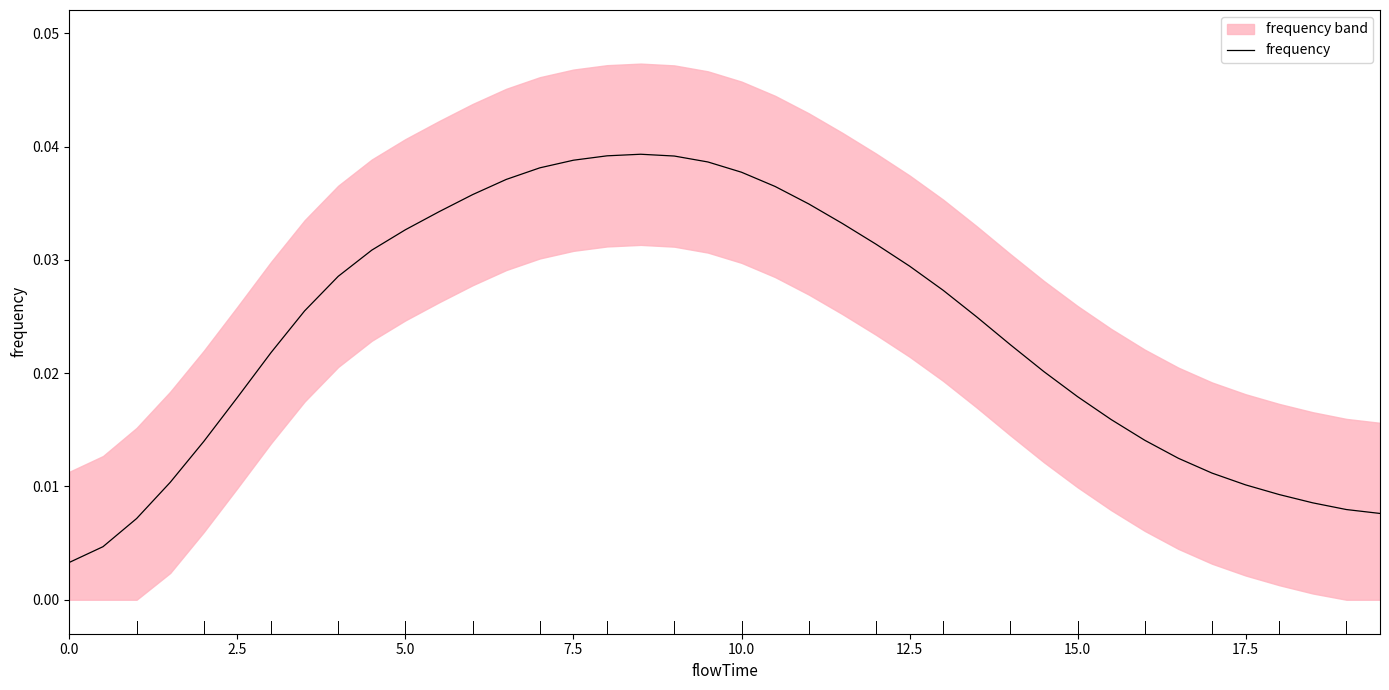

How many interior local peaks (higher than both neighbors) does the data have?

1